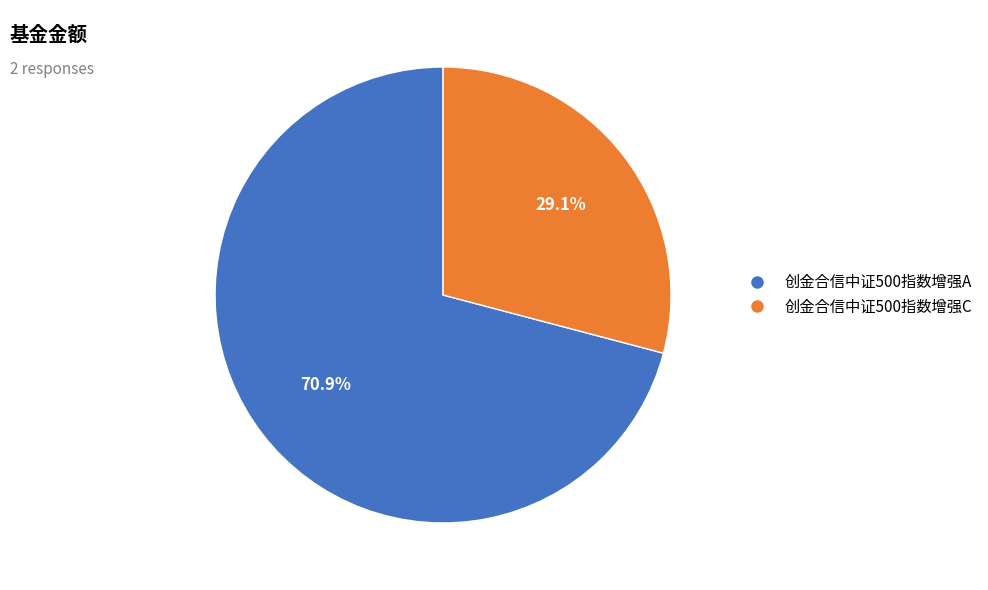

Rank the categories by value from highest to lowest.

创金合信中证500指数增强A, 创金合信中证500指数增强C